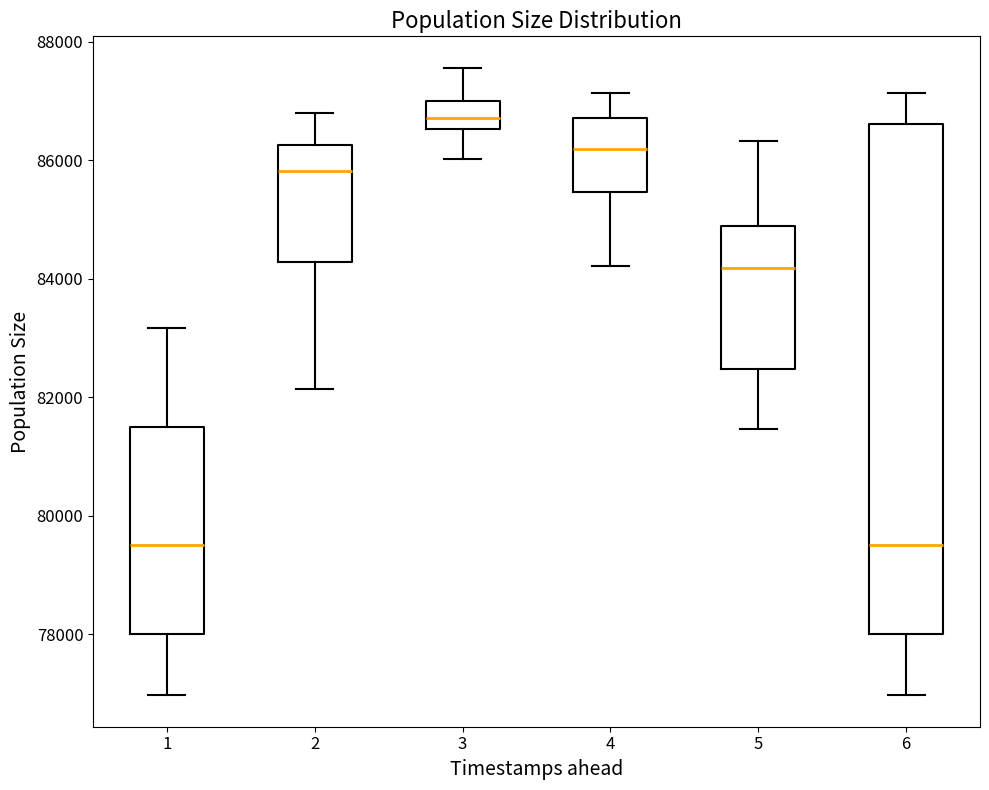

Reading left to right, read every box against the y-axis: the position of its median line, the range the box covers, and the ends of its whiskers. The values are not printed on the chart, so give them approximately, as read against the axis.

1: median 79600, box 78000 to 81600, whiskers 77000 to 83200
2: median 85800, box 84200 to 86200, whiskers 82200 to 86800
3: median 86800, box 86600 to 87000, whiskers 86000 to 87600
4: median 86200, box 85400 to 86800, whiskers 84200 to 87200
5: median 84200, box 82400 to 84800, whiskers 81400 to 86400
6: median 79600, box 78000 to 86600, whiskers 77000 to 87200